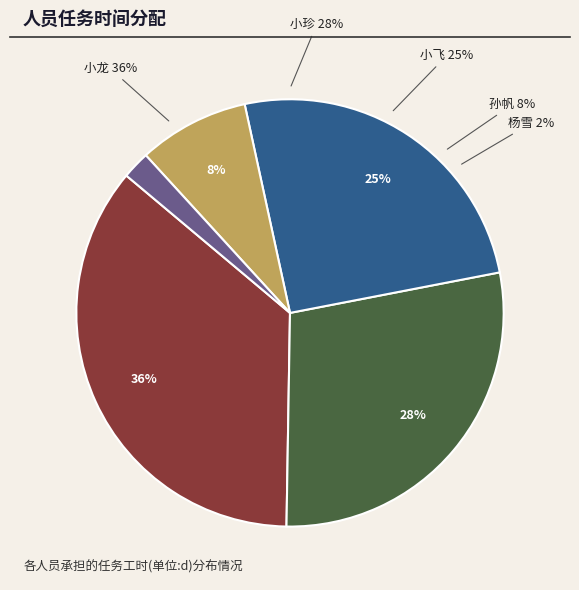

To the nearest percent, what is the difference between the 小珍 and 孙帆 slice percentages?

20%